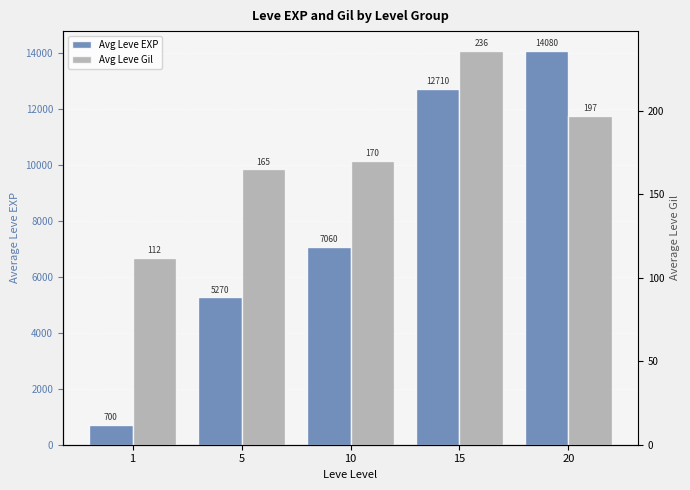

Which series has the widest spread of values?

Avg Leve EXP